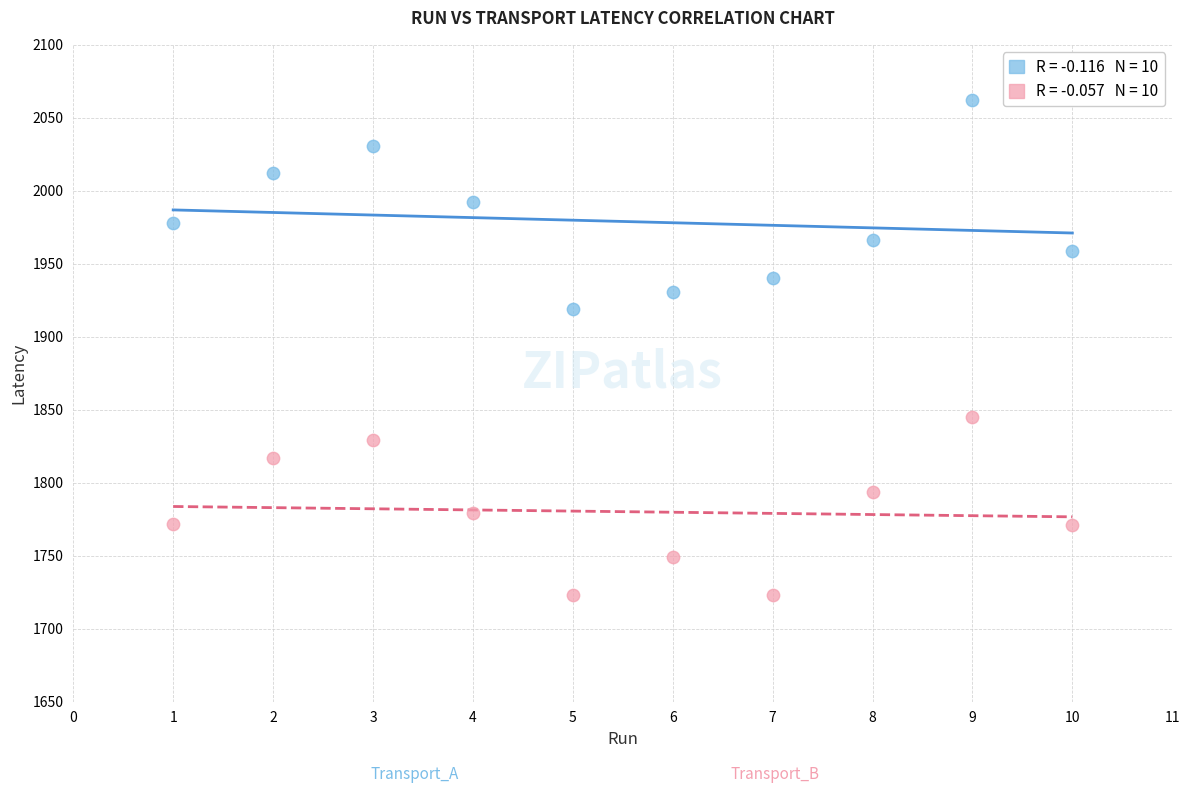

Across all data points, what is the range of Y values (max minus min)?

339